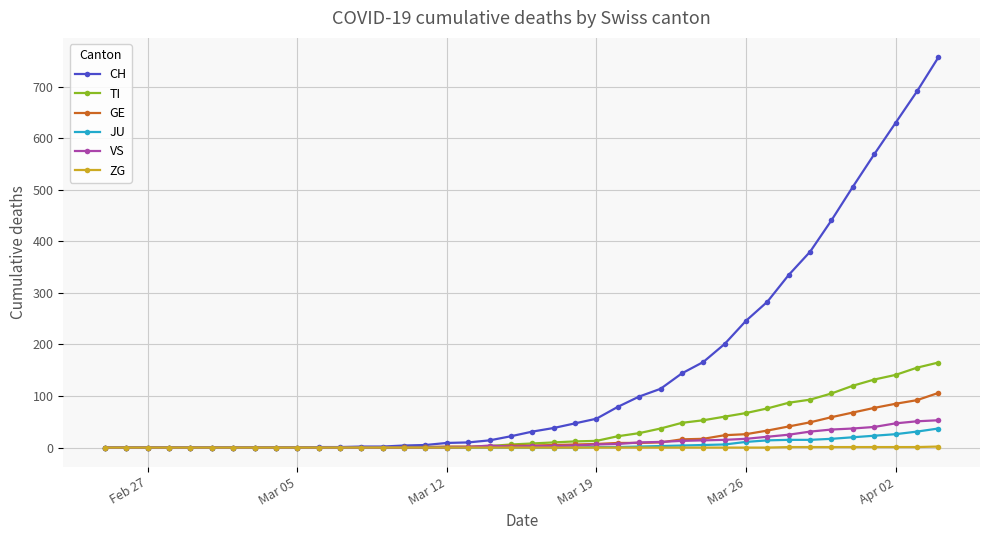

What is the difference between the second highest and minimum values in the CH series?

691